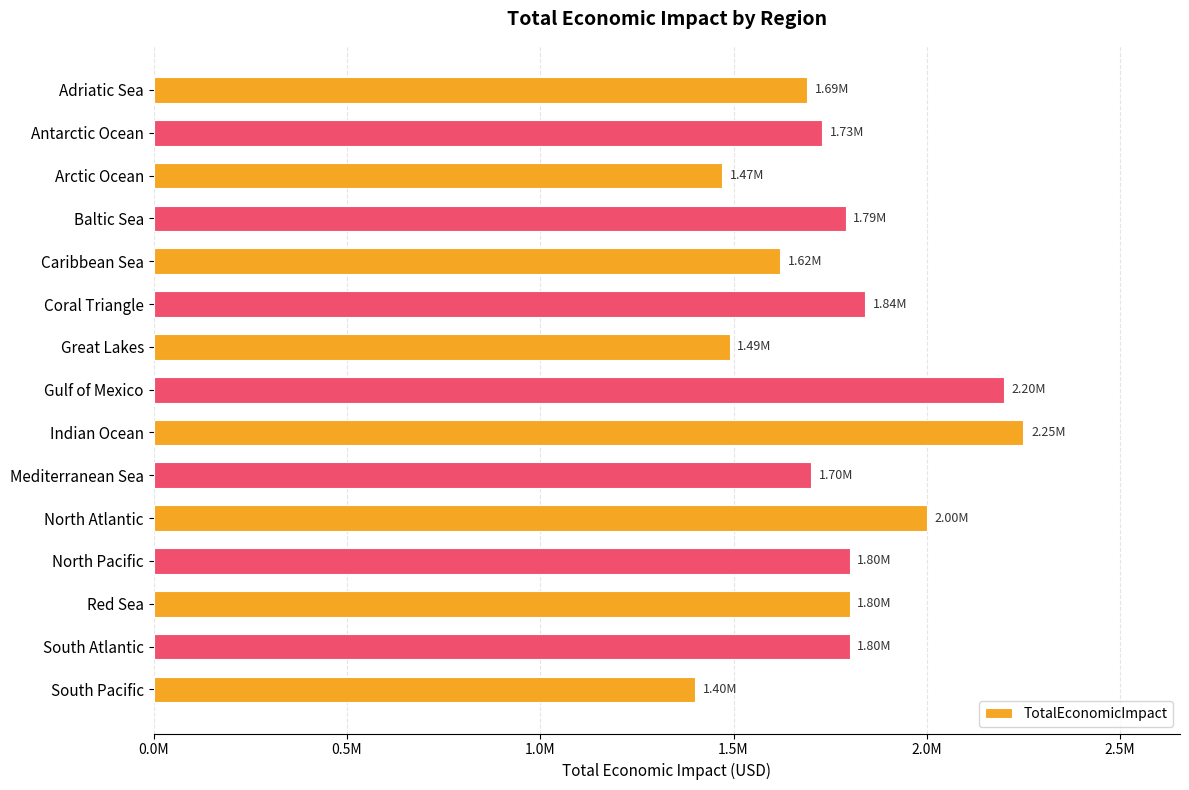

Are the bars horizontal?

Yes